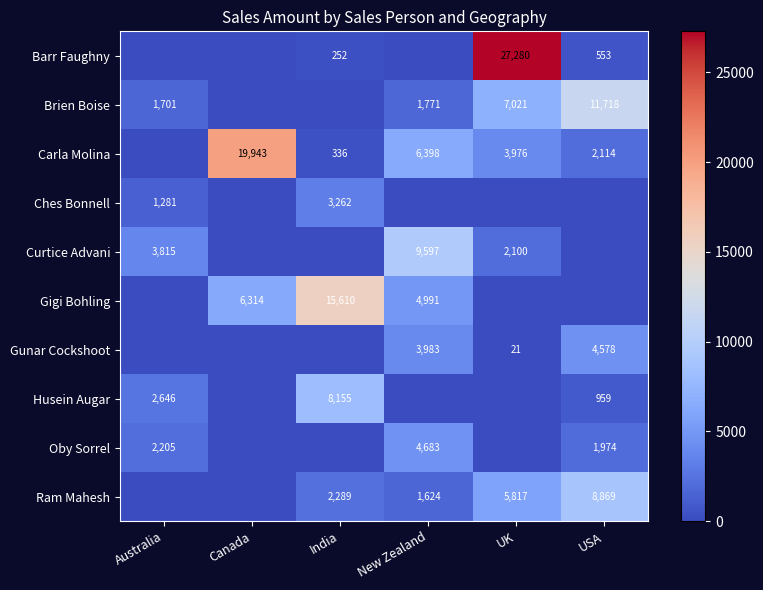

Is the value of Ram Mahesh at USA greater than the value of Brien Boise at UK?

Yes